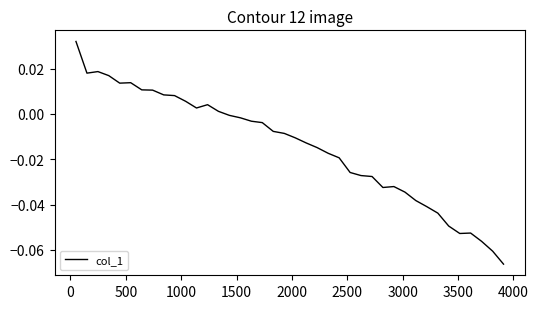

How many lines are shown in the chart?

1